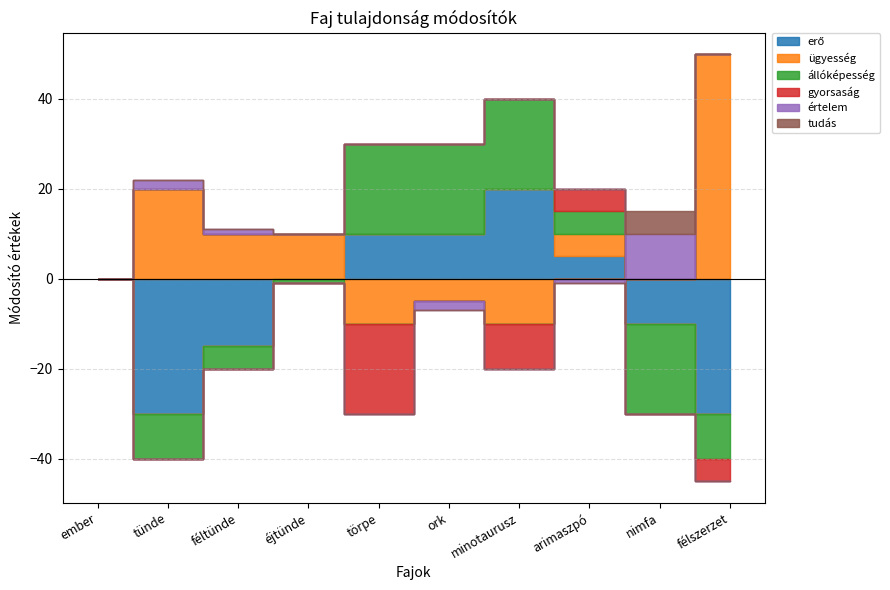

Between törpe and minotaurusz, which is larger?

minotaurusz